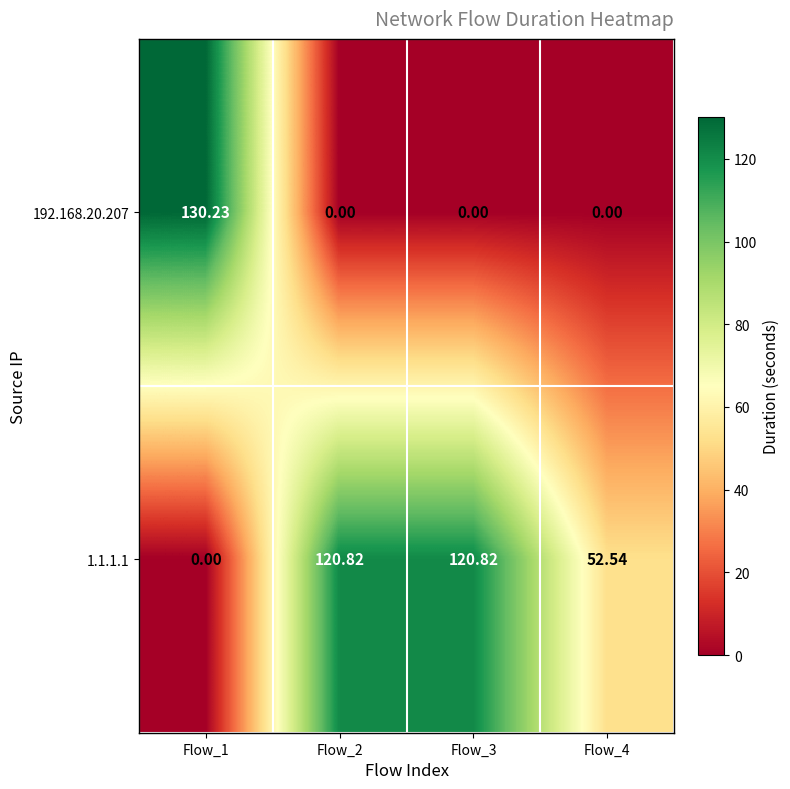

Is the value of 192.168.20.207 at Flow_3 greater than the value of 1.1.1.1 at Flow_4?

No